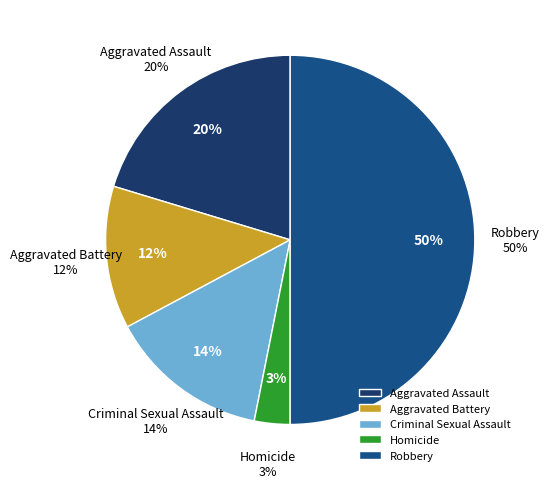

Is there any slice that represents more than half of the pie?

No